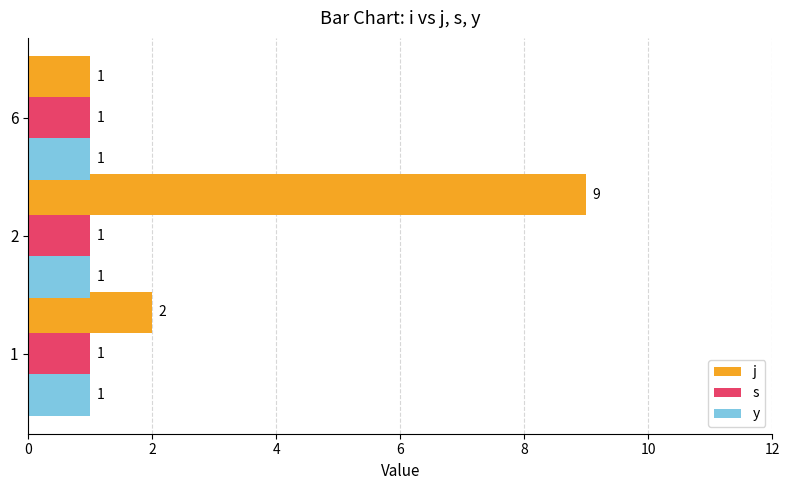

Which series has the largest total across all categories?

j